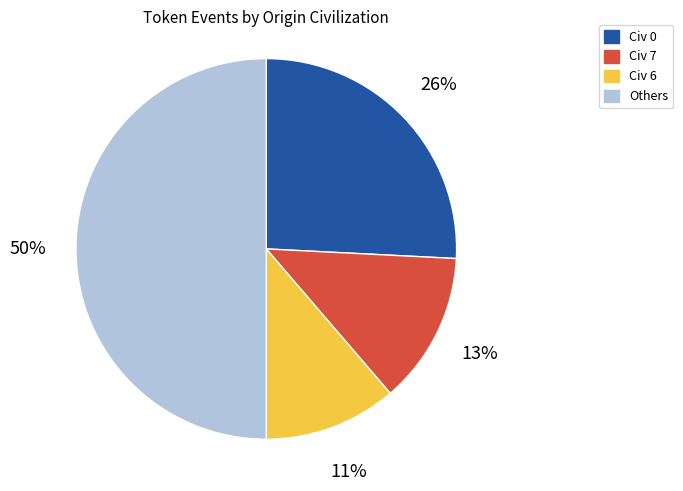

What percentage is the Civ 7 slice, to the nearest percent?

13%